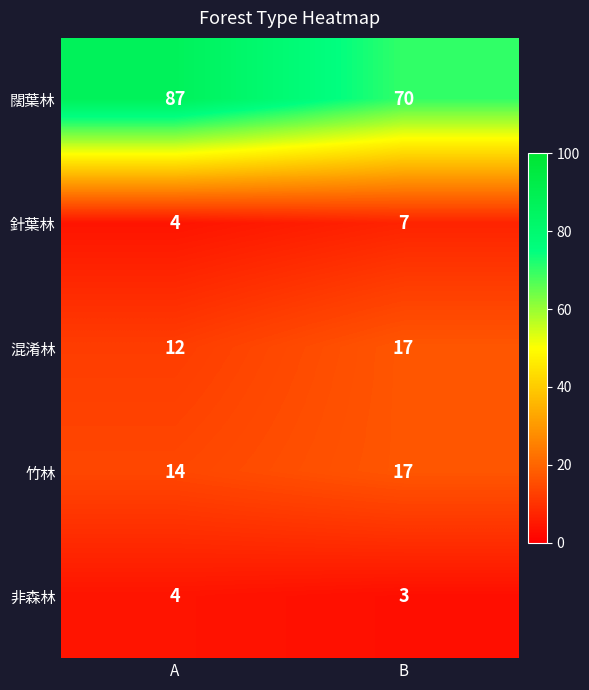

What is the spread (max minus min) of values at A?

83